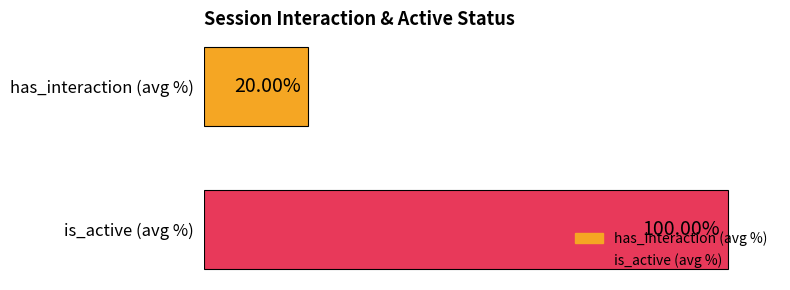

List the series in order of their overall mean, highest first.

is_active (avg %), has_interaction (avg %)